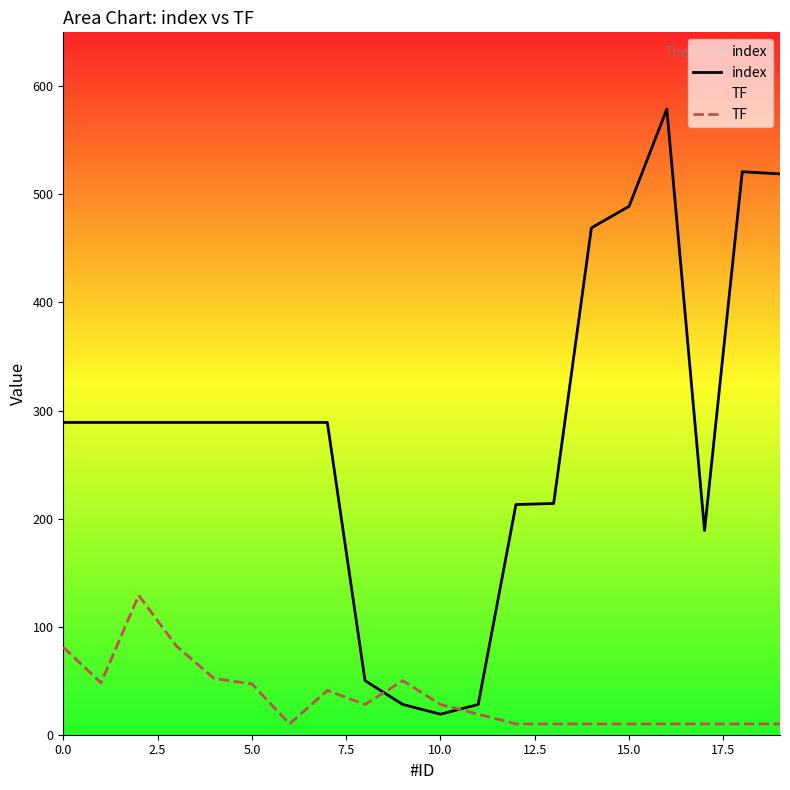

Rank the series by their maximum value, from lowest to highest.

TF, index